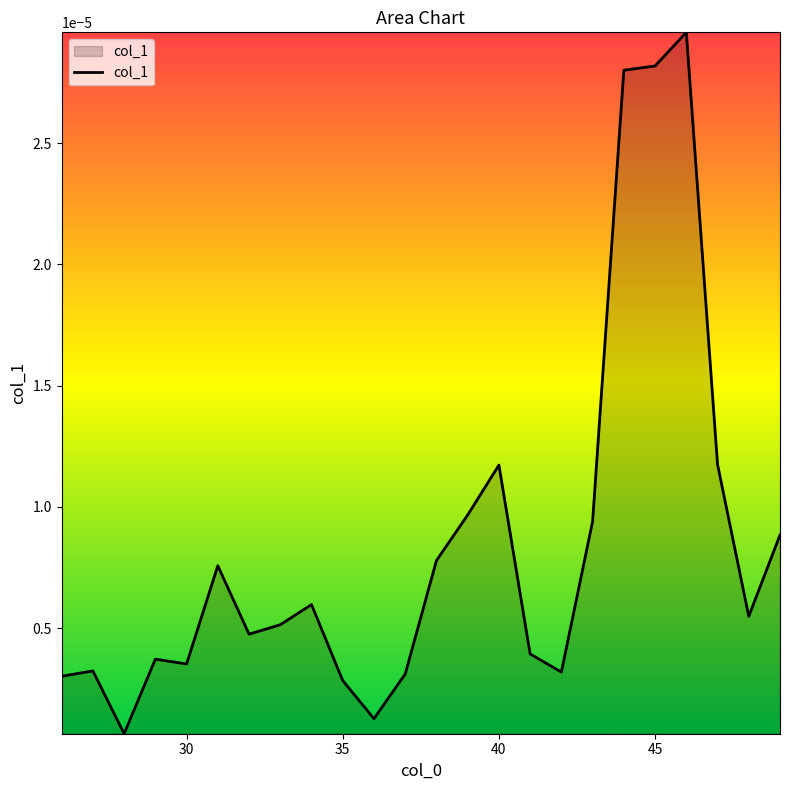

How many lines are shown in the chart?

1